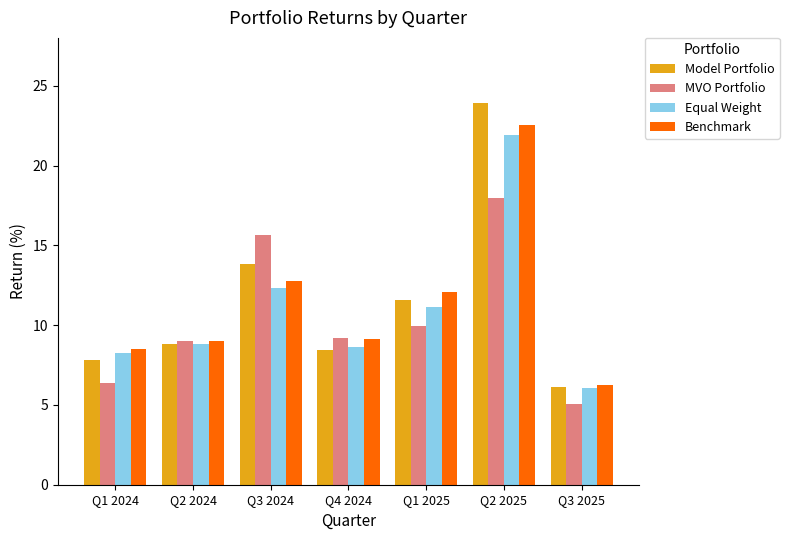

How many bars are there in each group?

4